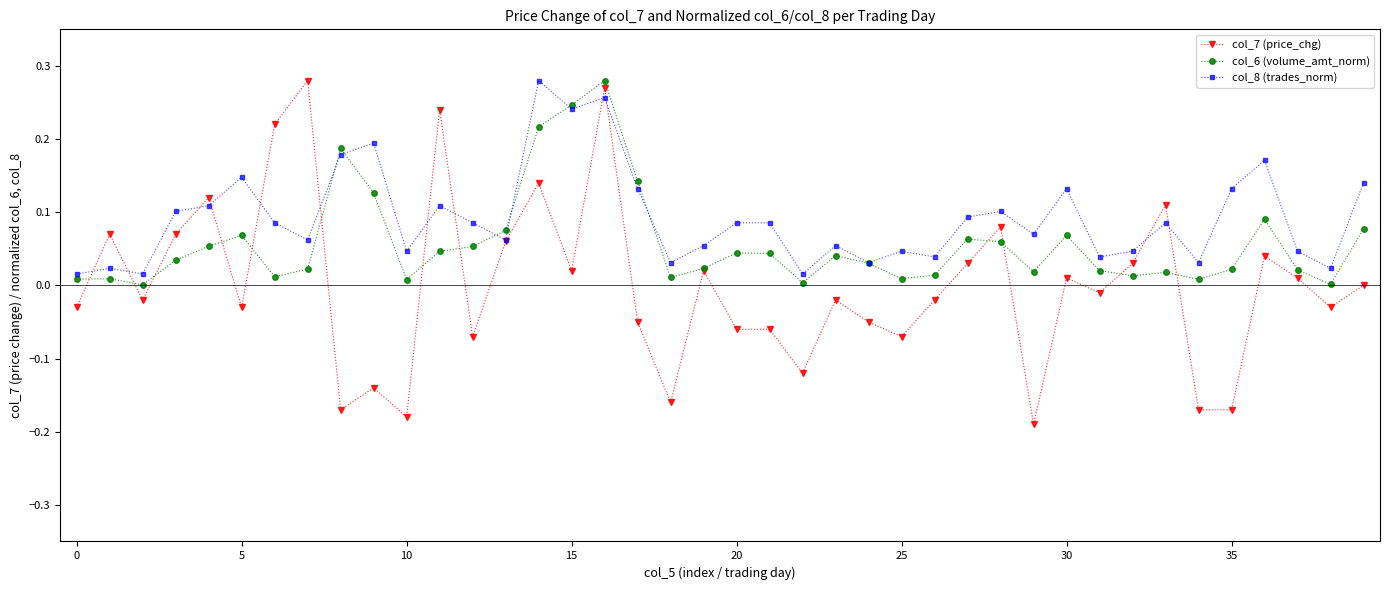

List the series in order of their overall mean, highest first.

col_8 (trades_norm), col_6 (volume_amt_norm), col_7 (price_chg)